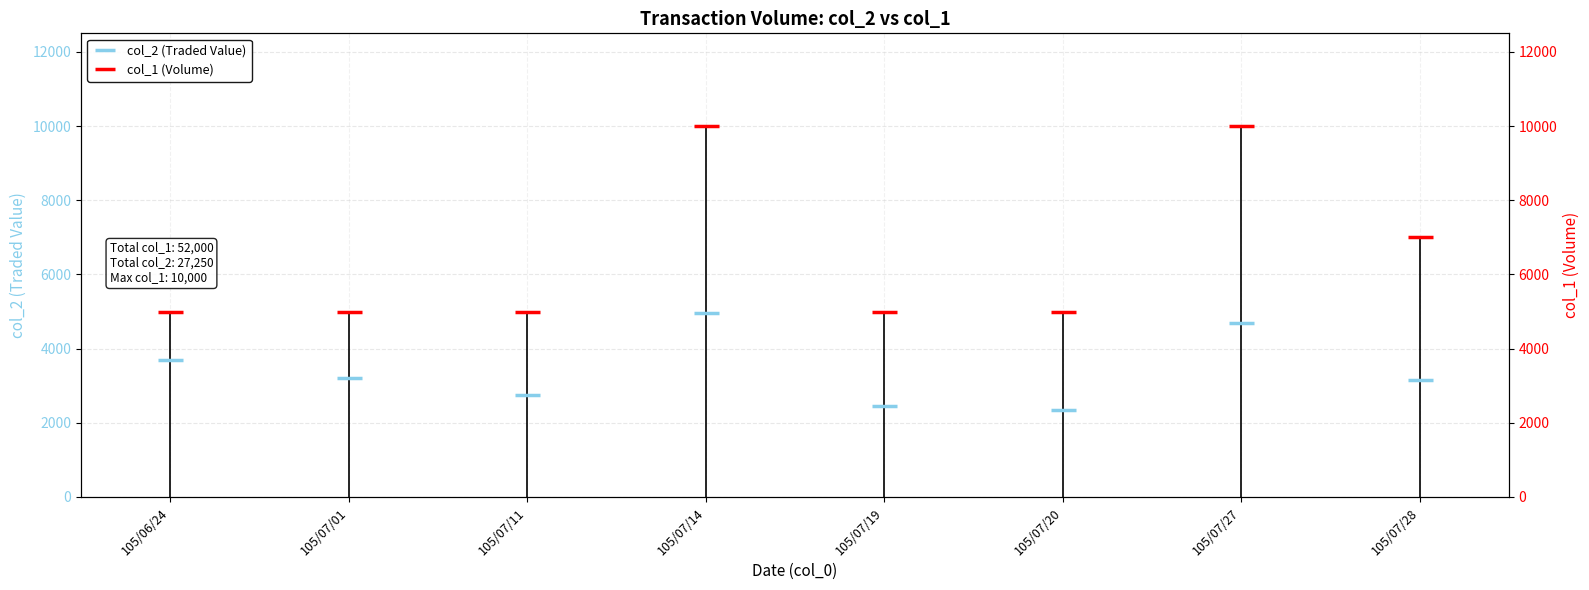

What is the difference between the second highest and second lowest values in the col_2 (Traded Value) series?

2250